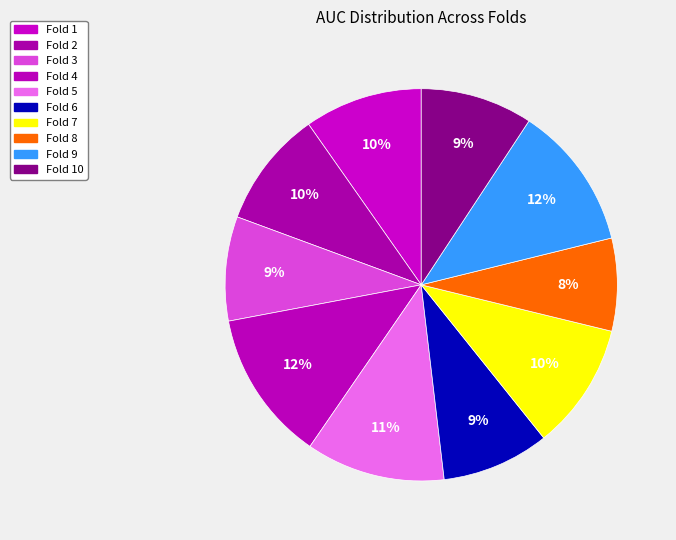

Which has a higher value, Fold 1 or Fold 9?

Fold 9